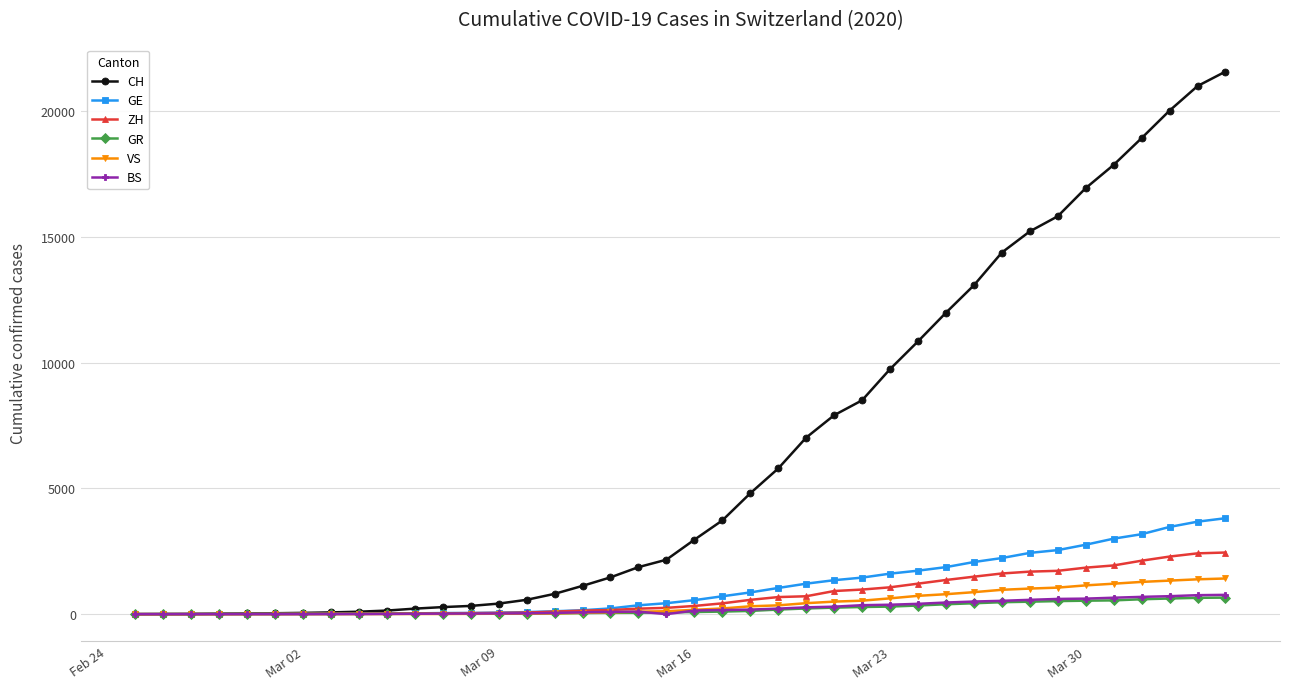

What is the difference between the maximum and minimum values in the ZH series?

2451